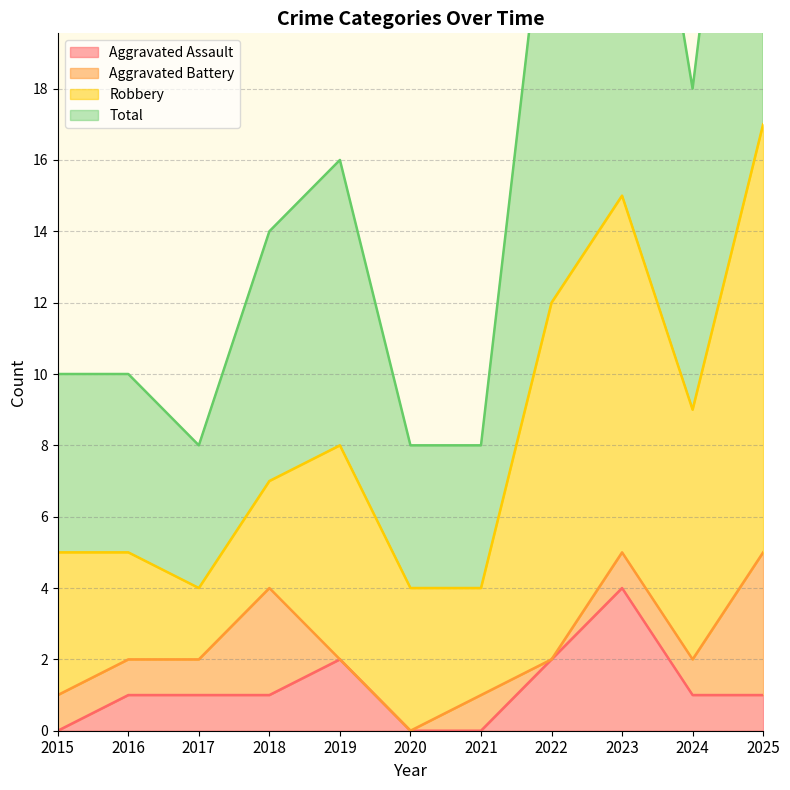

In Aggravated Assault, how many points are higher than both neighbors (excluding endpoints)?

2